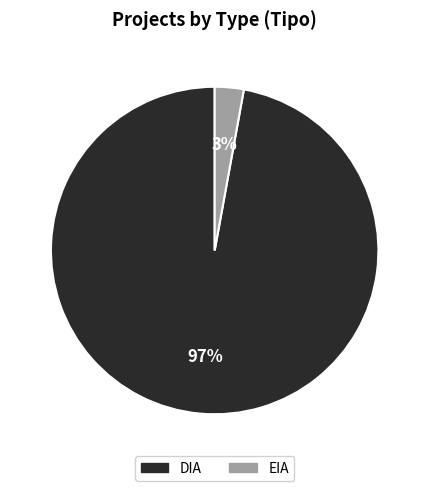

How many slices are in this pie chart?

2